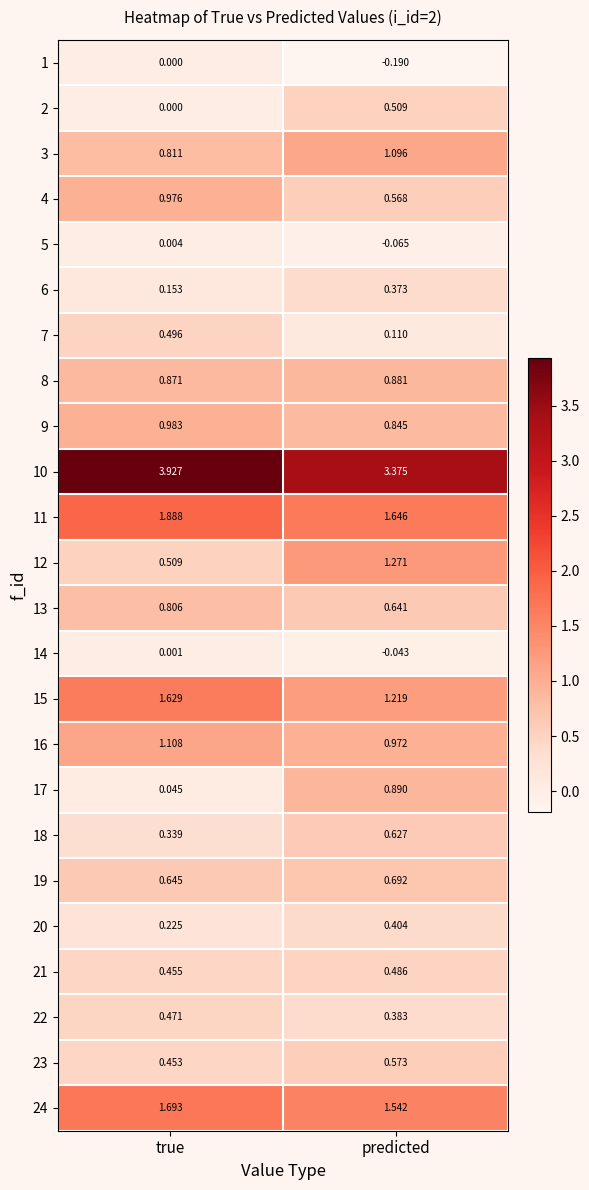

How many data points in 16 are above 1?

1